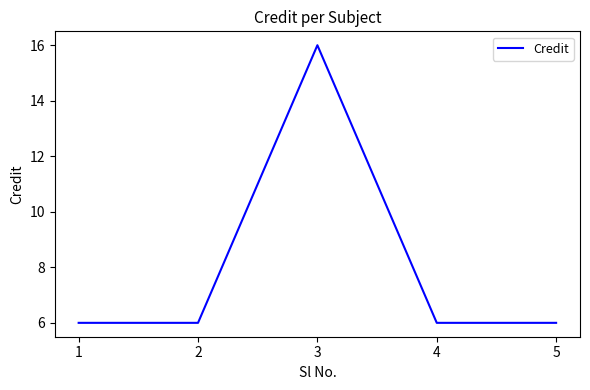

How many lines are shown in the chart?

1